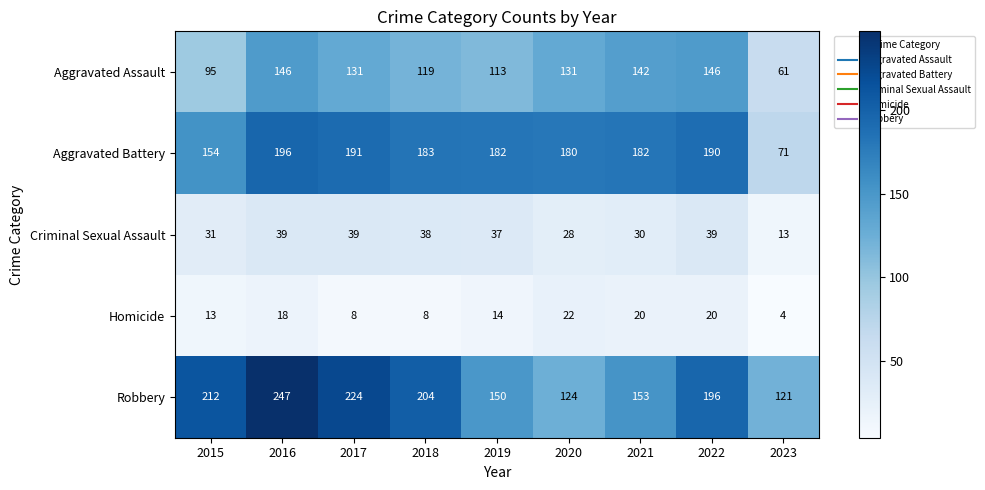

What is the greatest value displayed?

247